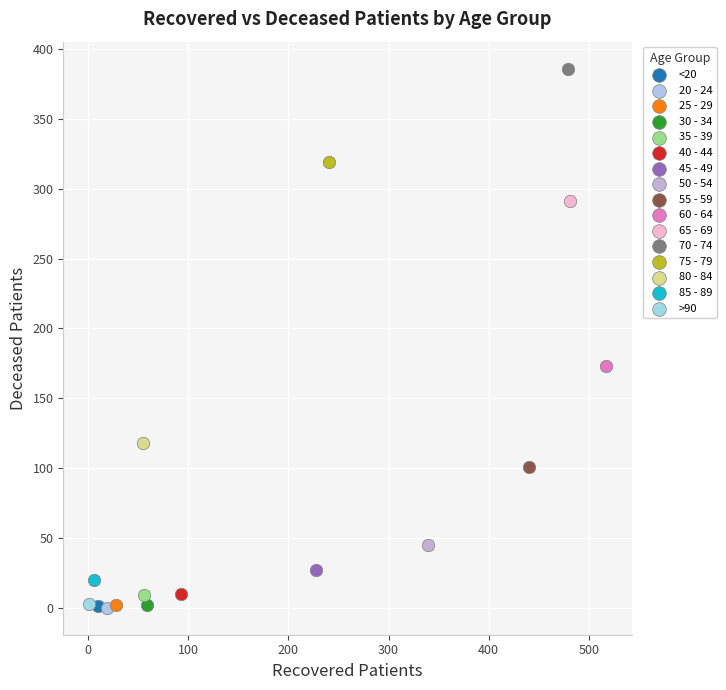

What are all the series names shown in the legend?

<20, 20 - 24, 25 - 29, 30 - 34, 35 - 39, 40 - 44, 45 - 49, 50 - 54, 55 - 59, 60 - 64, 65 - 69, 70 - 74, 75 - 79, 80 - 84, 85 - 89, >90